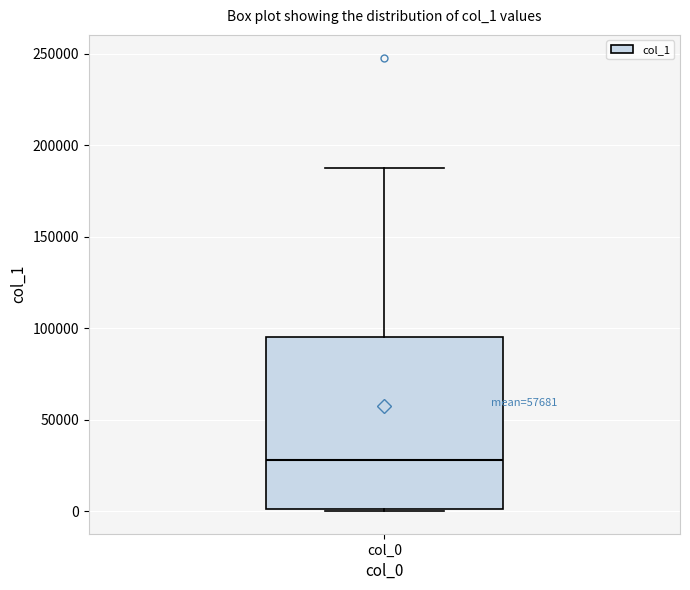

Where is the upper edge of the box for col_0 on the y-axis? The values are not printed on the chart, so give them approximately, as read against the axis.

95000